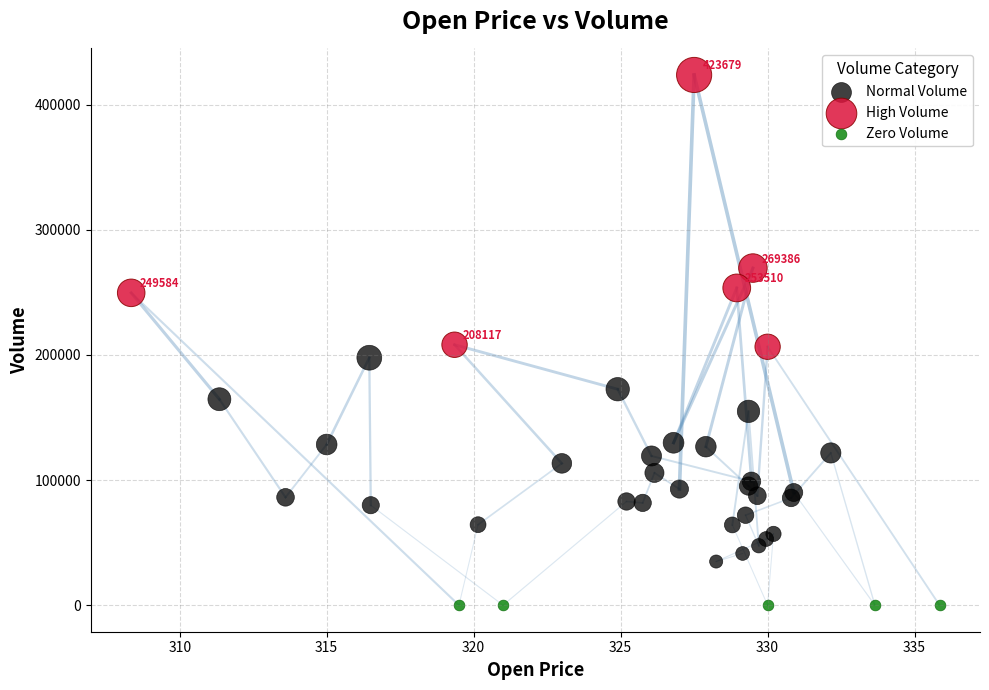

Which series reaches the maximum Y coordinate?

High Volume